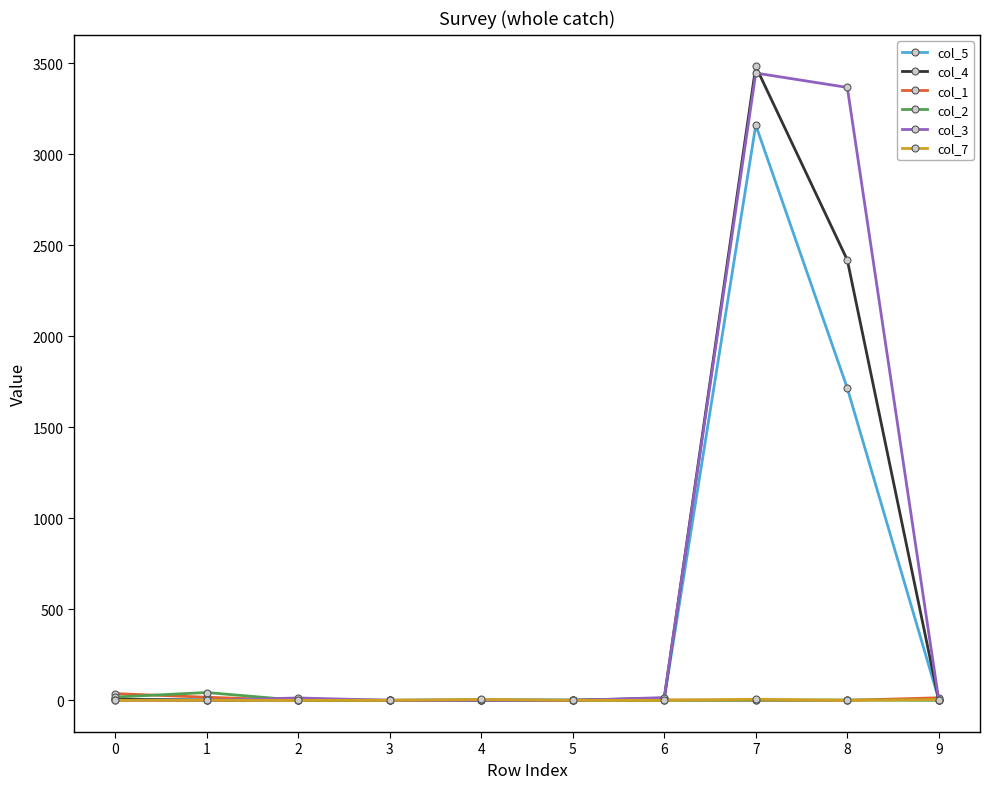

Does the chart have visible grid lines?

No